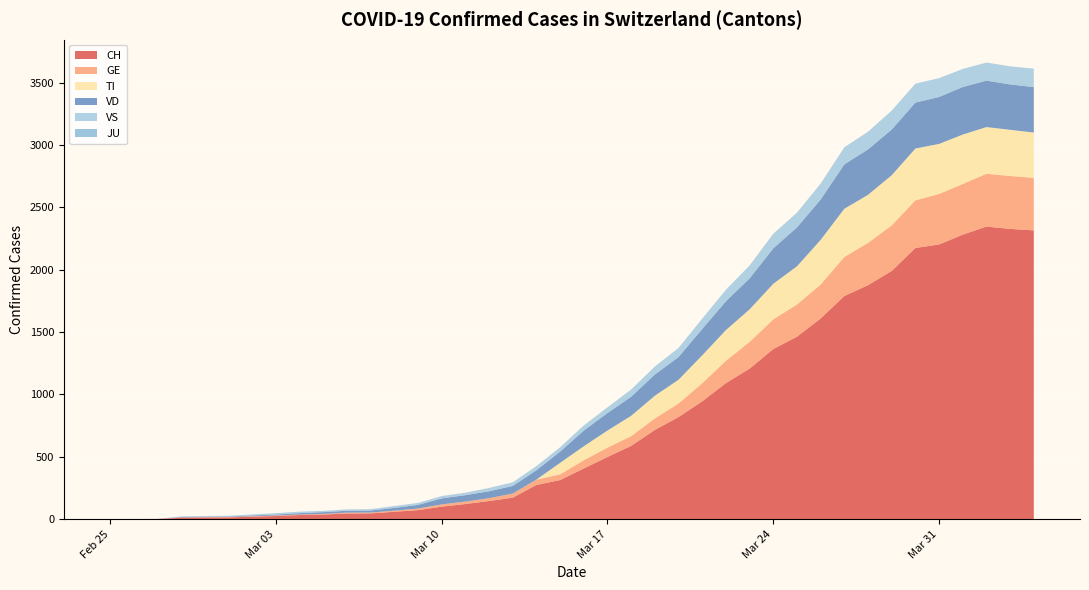

Reading left to right, transcribe all the data shown in this chart.

CH: 0	1	2	12	14	15	21	26	34	38	46	47	60	73	101	122	146	173	275	314	407	499	588	716	819	945	1091	1207	1364	1463	1609	1789	1876	1990	2174	2202	2281	2345	2327	2315
GE: 0	1	1	2	3	3	3	4	4	5	7	7	9	13	18	20	23	33	43	46	66	75	78	92	109	145	179	214	238	258	272	313	339	365	382	405	406	424	424	421
TI: 0	0	0	0	0	0	0	0	0	0	0	0	0	0	0	0	0	0	0	92	112	137	163	182	190	224	246	261	285	306	358	386	385	402	415	401	396	374	370	363
VD: 0	0	0	4	4	4	6	8	11	14	15	16	22	29	48	51	55	61	75	90	126	140	153	170	182	211	231	248	284	312	323	356	364	366	368	376	381	372	364	364
VS: 0	0	0	5	5	6	9	11	12	10	11	11	15	16	19	20	27	29	33	35	41	46	58	64	73	83	92	104	117	118	128	137	142	152	152	151	145	145	145	148
JU: 0	0	0	0	0	0	0	0	0	0	0	0	0	0	0	0	0	0	0	0	0	0	0	0	0	0	0	0	0	0	0	0	0	0	0	0	0	0	0	0